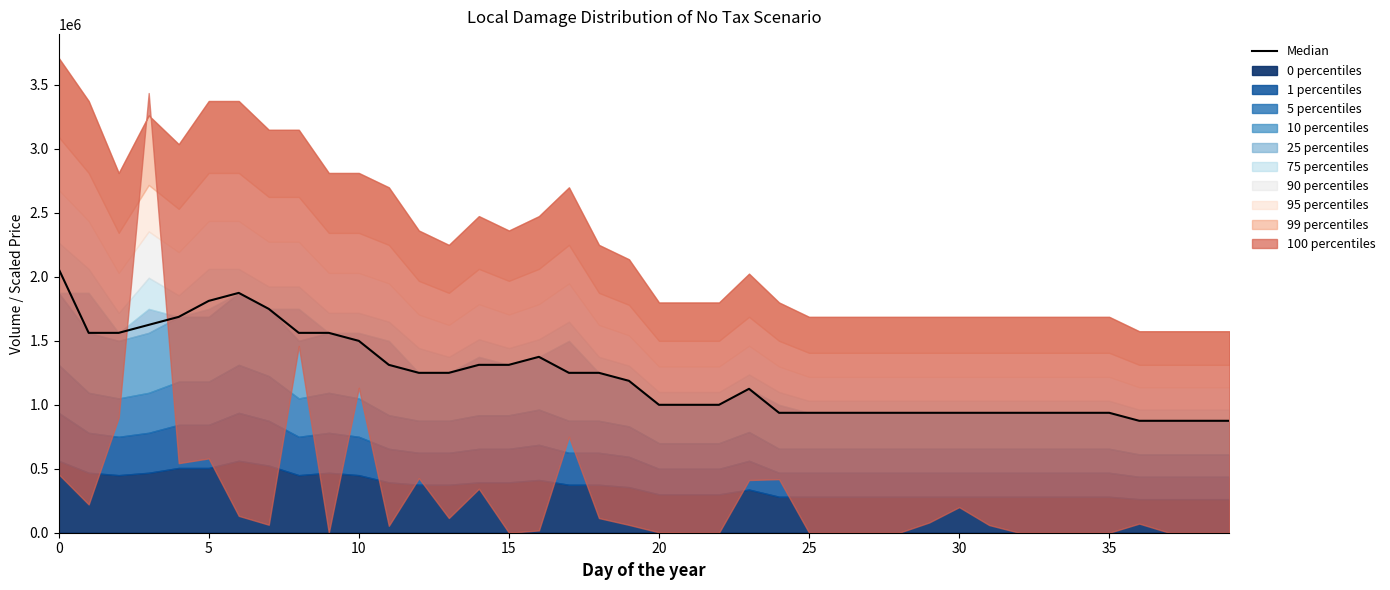

What is the value of the 33rd point from the left?

937058.5